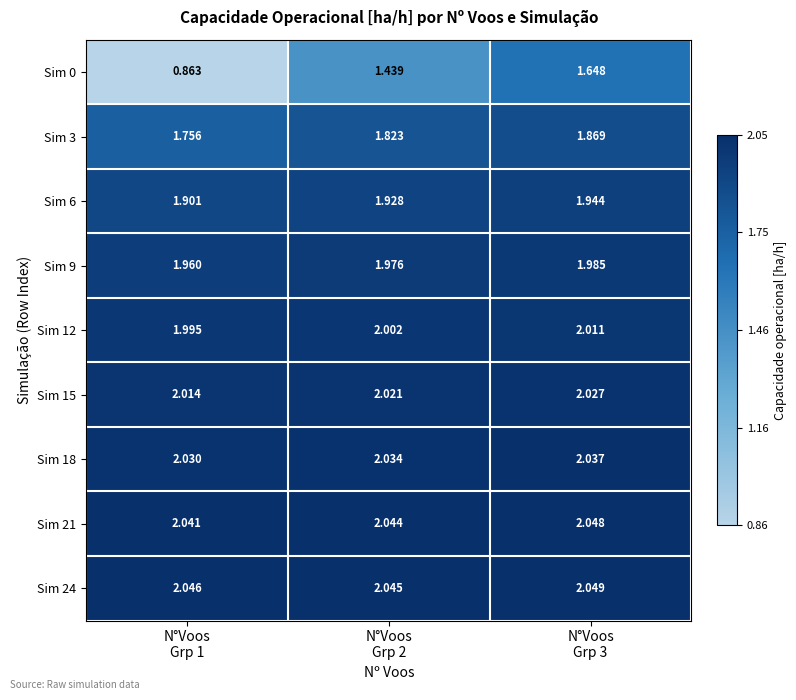

How many series are shown in this chart?

9